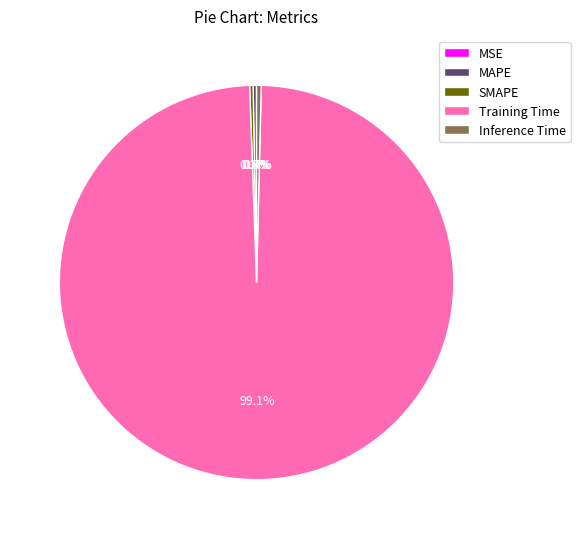

Is Training Time the majority of the pie?

Yes